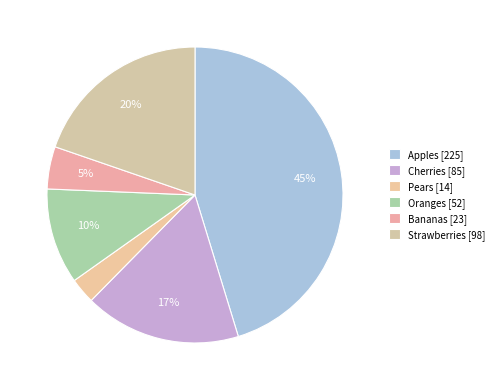

Count the number of slices in the pie.

6